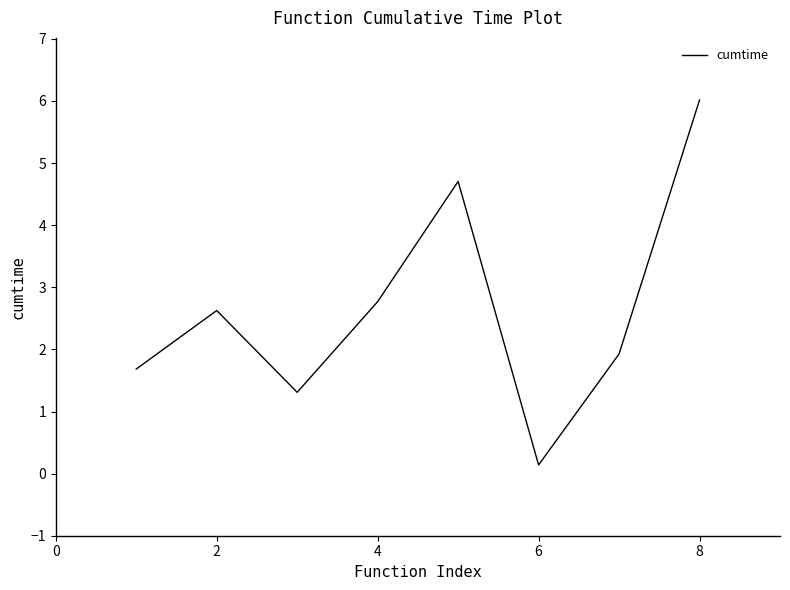

What is the difference between the second highest and minimum values?

4.6